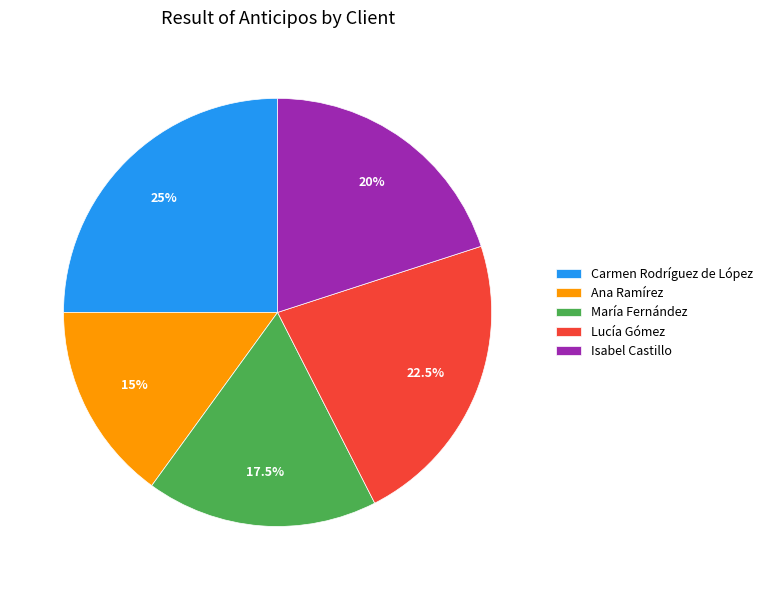

Is it true that Ana Ramírez is 15% of the pie?

True